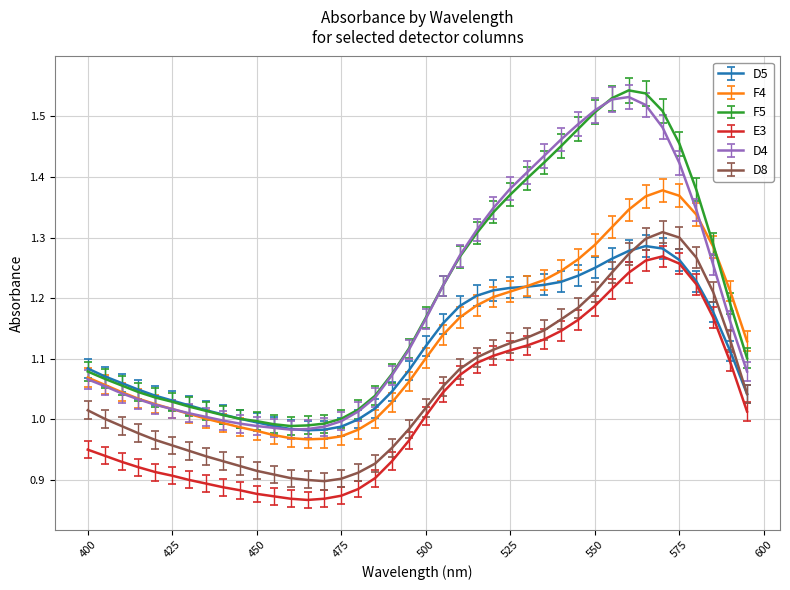

True or false: F5 and D8 cross at least once.

False